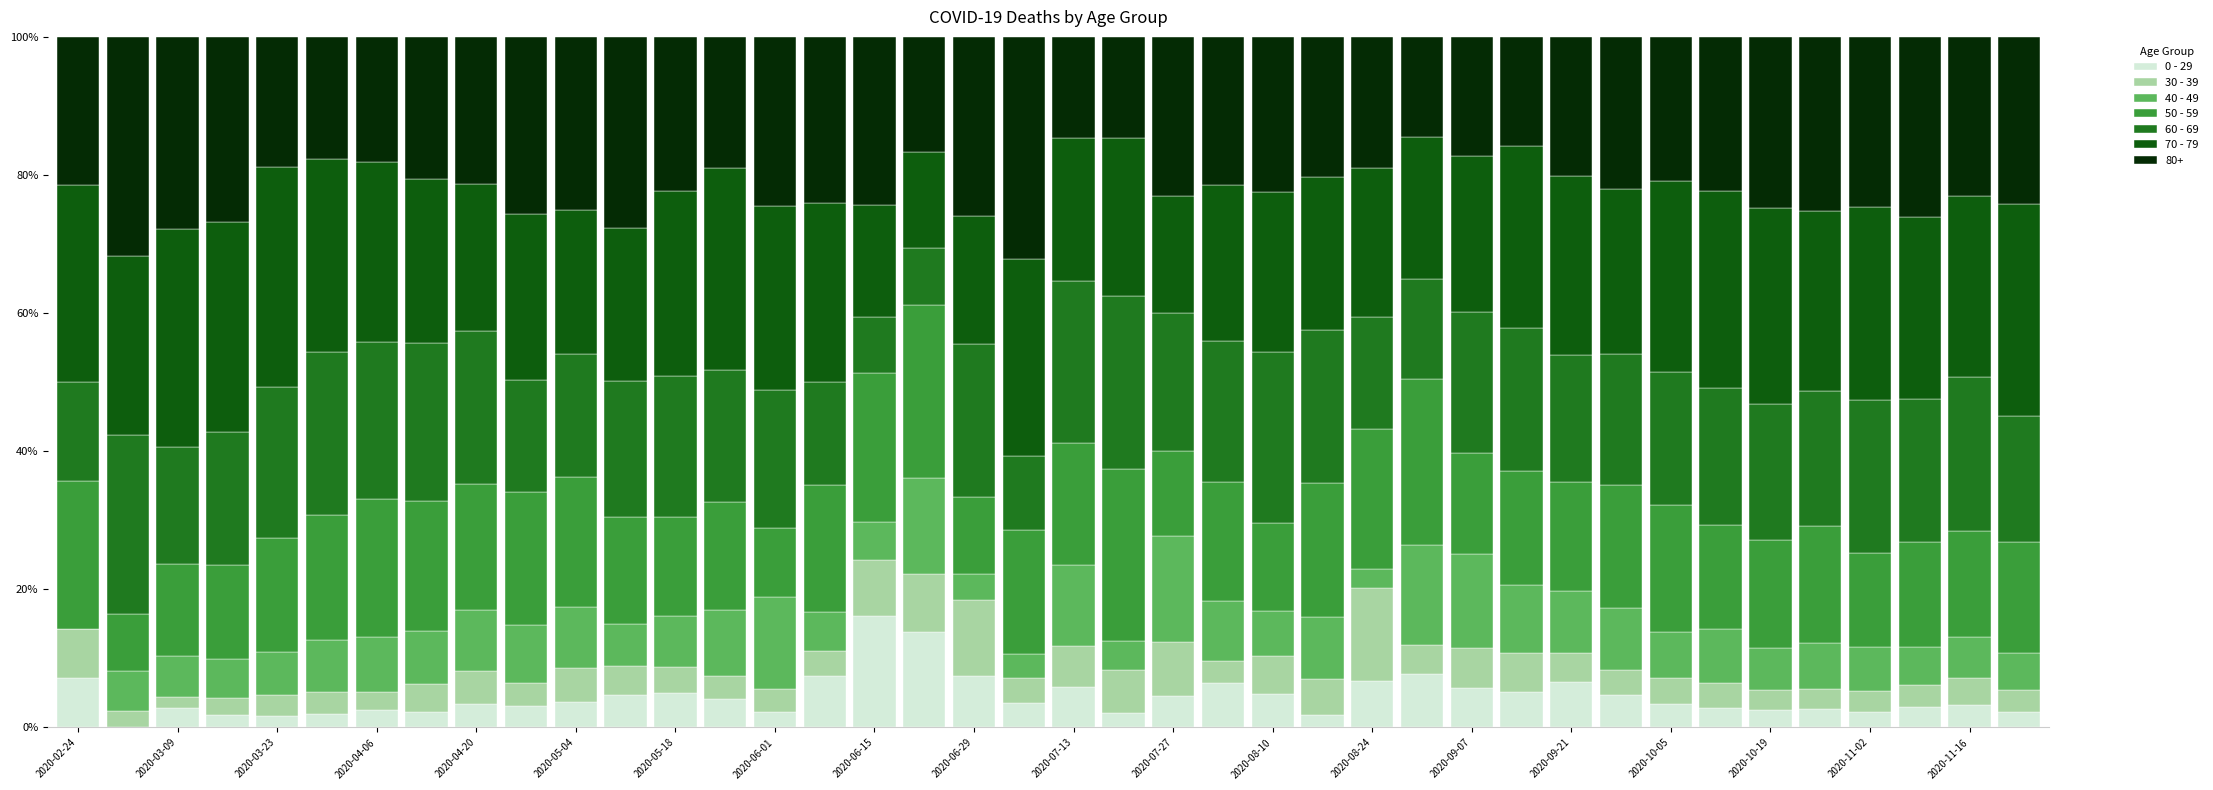

Does the chart contain stacked bars?

Yes